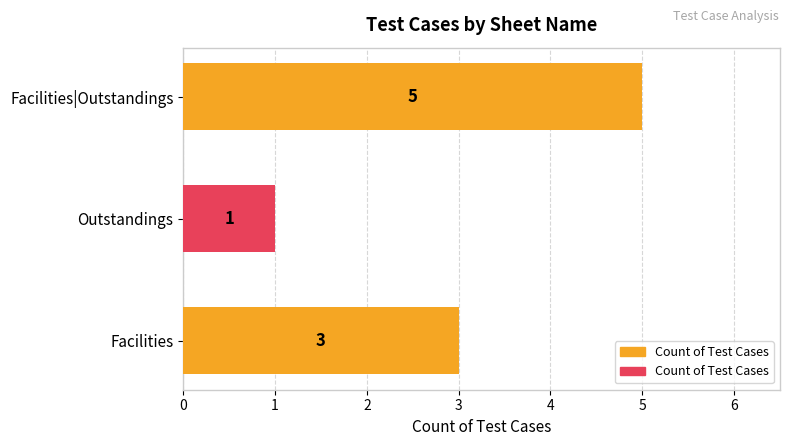

How many bars are there in total?

3